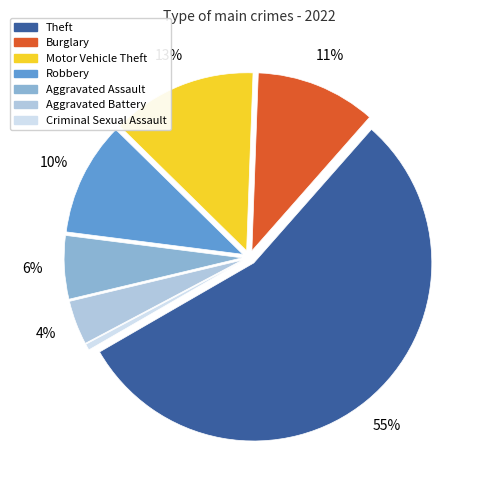

Is there any slice that represents more than half of the pie?

Yes